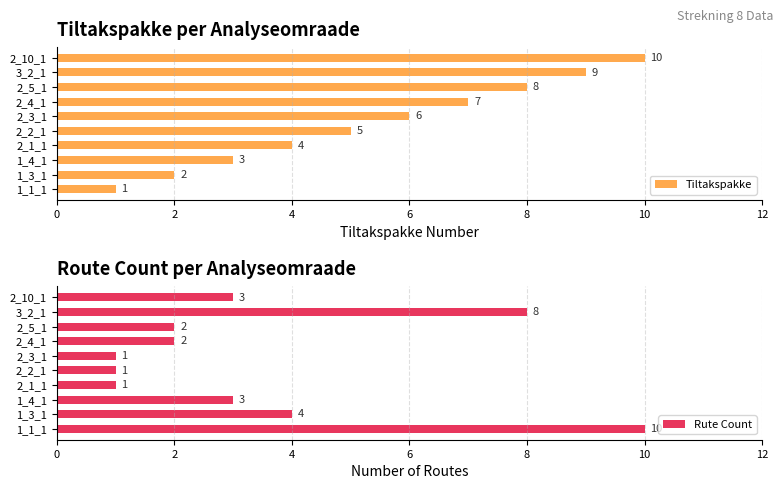

List the labels in order of Tiltakspakke value, smallest first.

1_1_1, 1_3_1, 1_4_1, 2_1_1, 2_2_1, 2_3_1, 2_4_1, 2_5_1, 3_2_1, 2_10_1